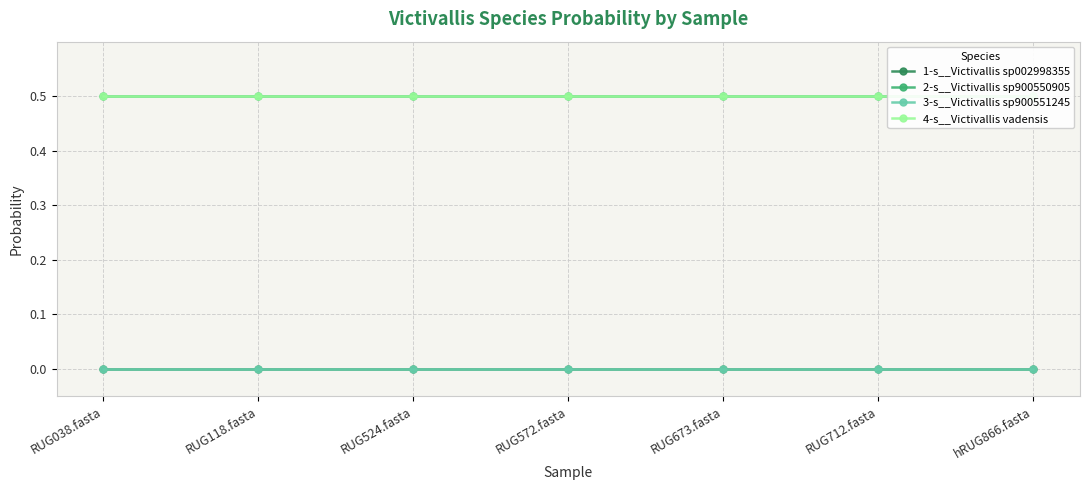

What value does the 4-s__Victivallis vadensis series have at RUG524.fasta?

0.5